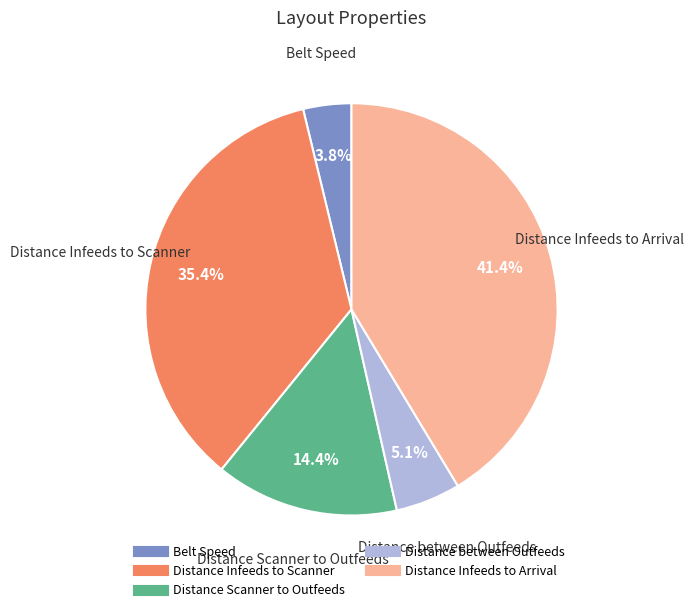

Count the number of slices in the pie.

5